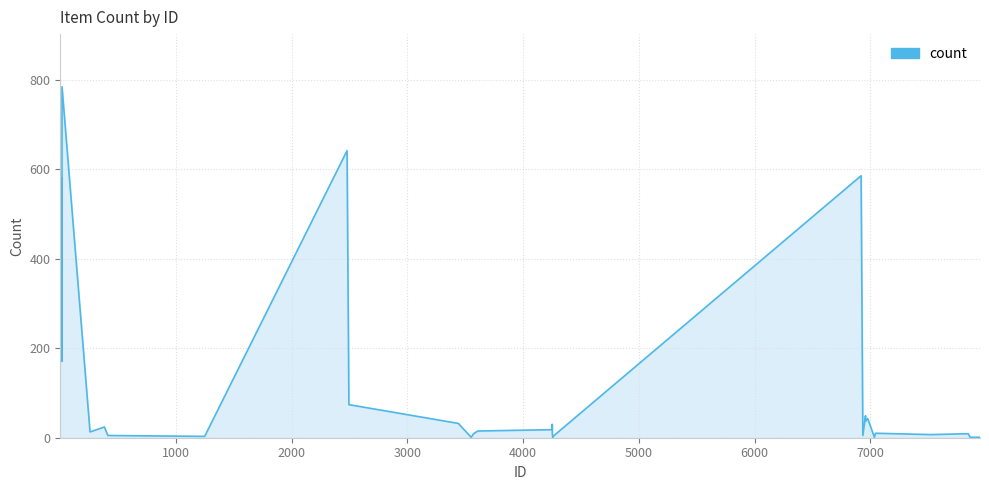

Does the chart have visible grid lines?

Yes